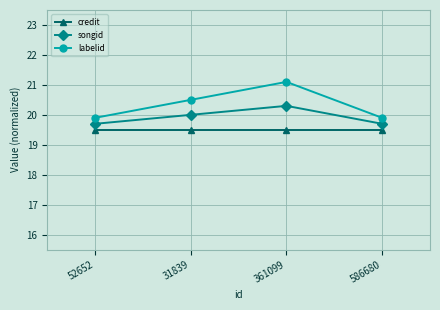

What is the highest value of the credit series?

19.5